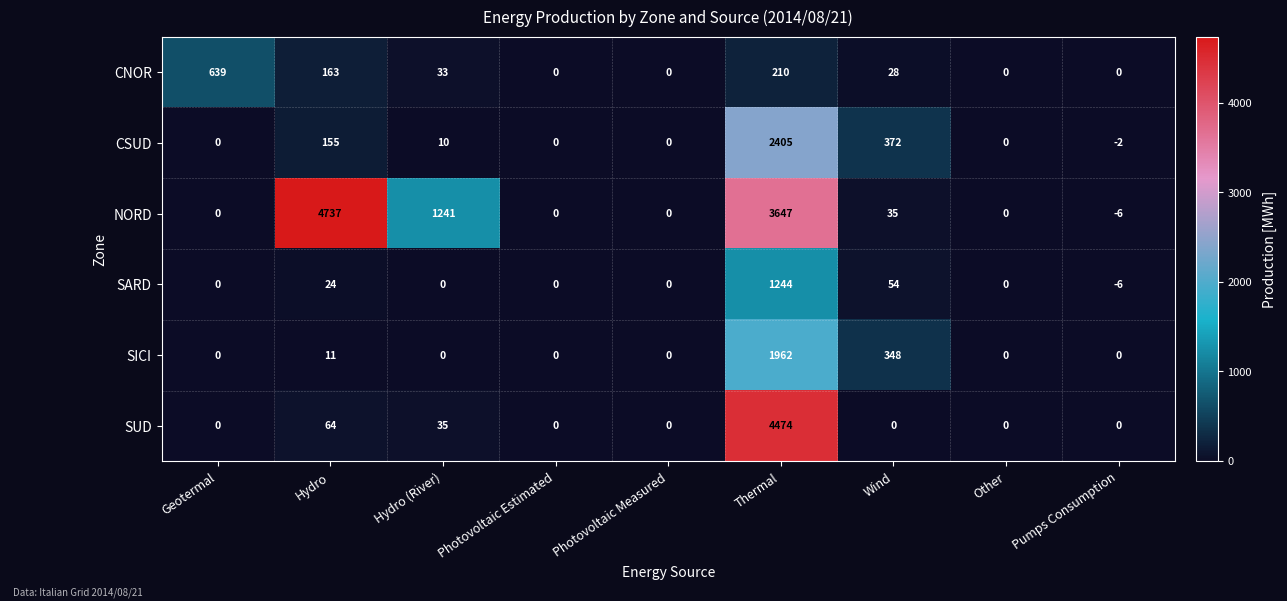

Where is CNOR nearest to the value 319?

Thermal